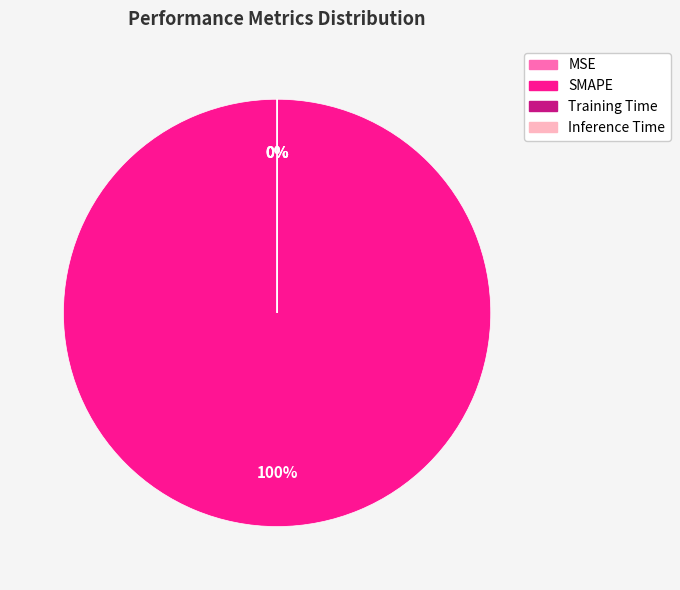

Which slice represents more than half of the pie?

SMAPE